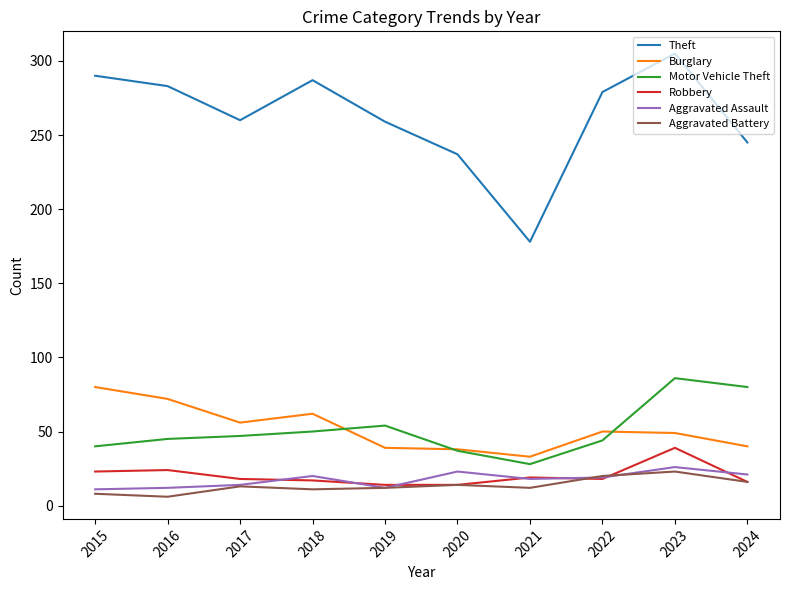

Rank the series by their maximum value, from highest to lowest.

Theft, Motor Vehicle Theft, Burglary, Robbery, Aggravated Assault, Aggravated Battery